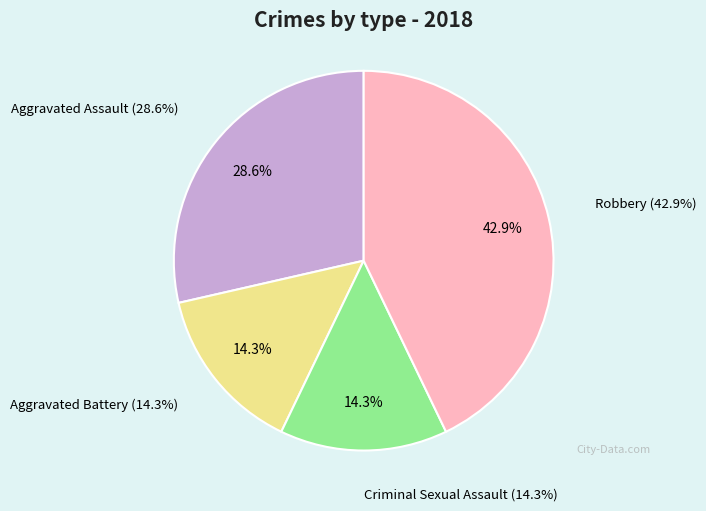

Rank the categories by value from lowest to highest.

Aggravated Battery, Criminal Sexual Assault, Aggravated Assault, Robbery